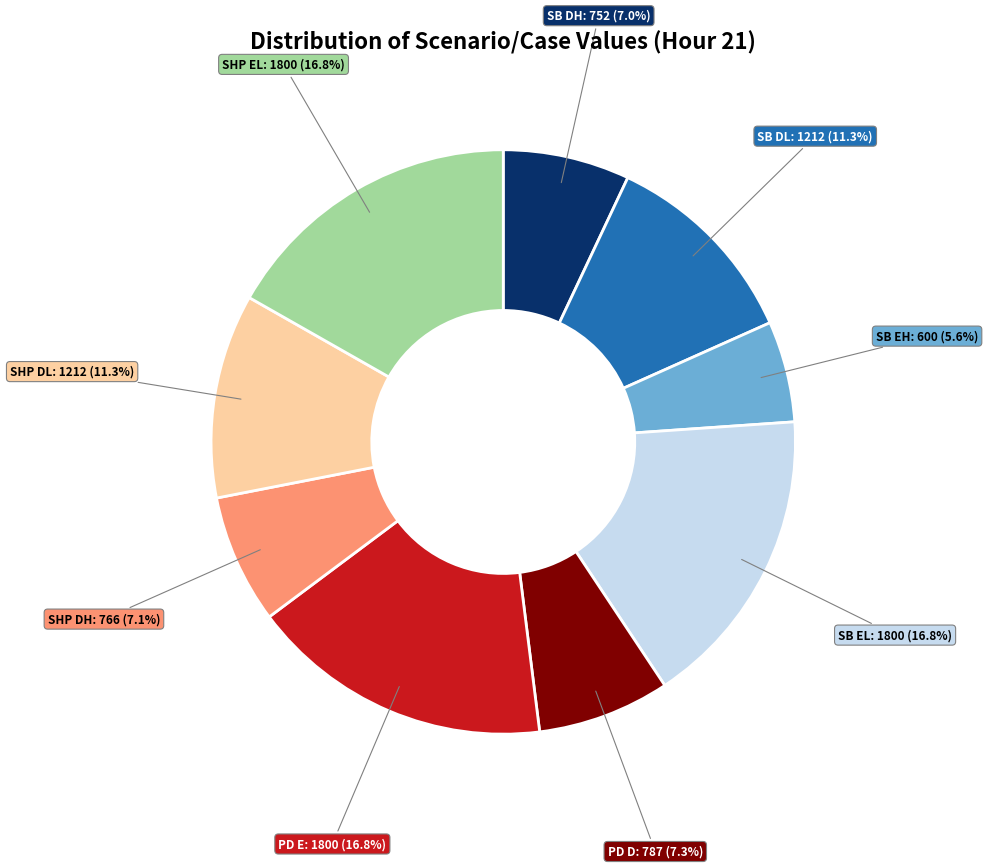

Is there a majority slice in this chart?

No